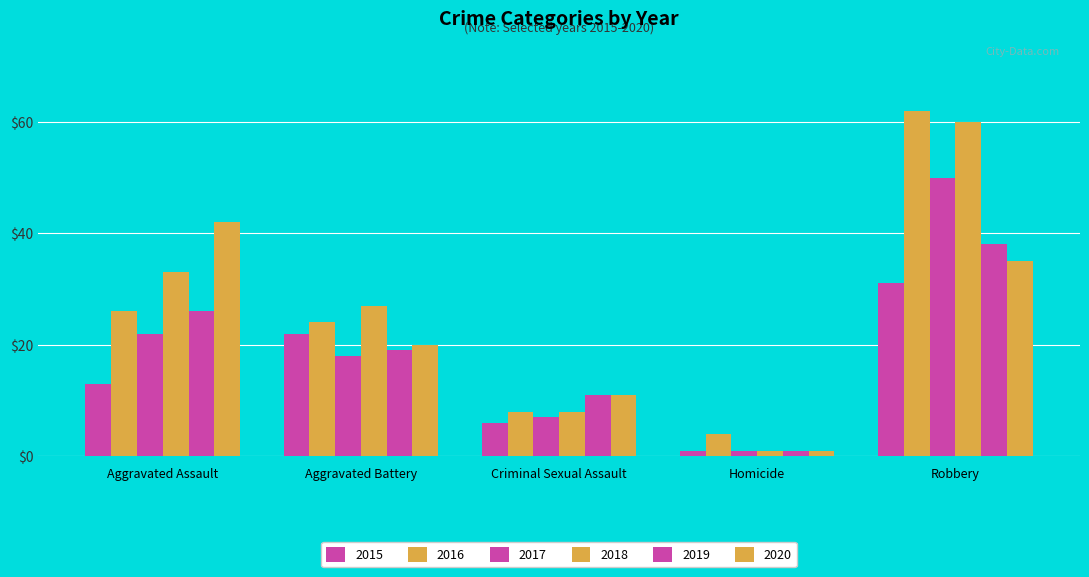

Read the 2018 value at Aggravated Assault, to the nearest 10.

30